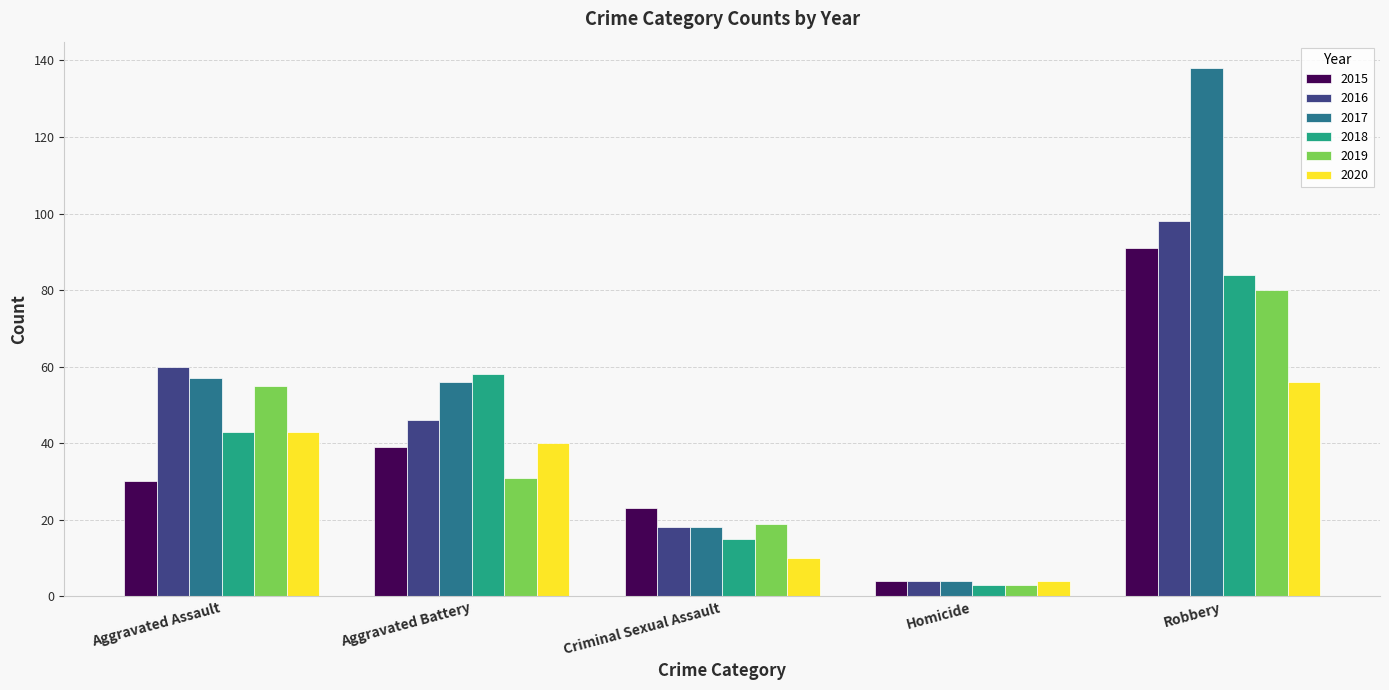

What is the total value across all series at Criminal Sexual Assault?

103